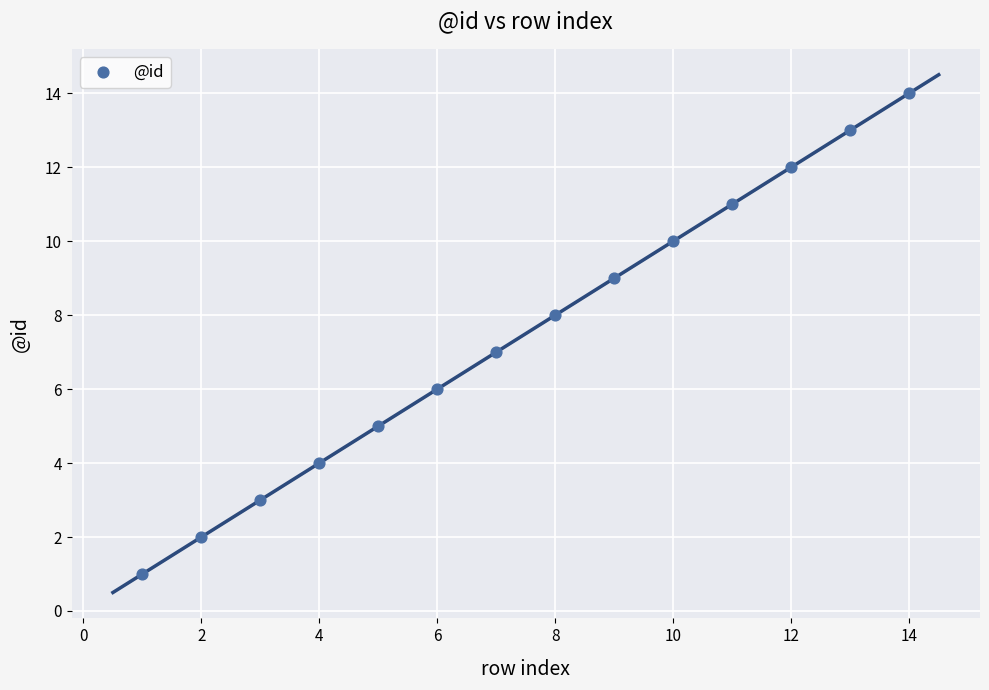

What is the range of X values (max minus min)?

13